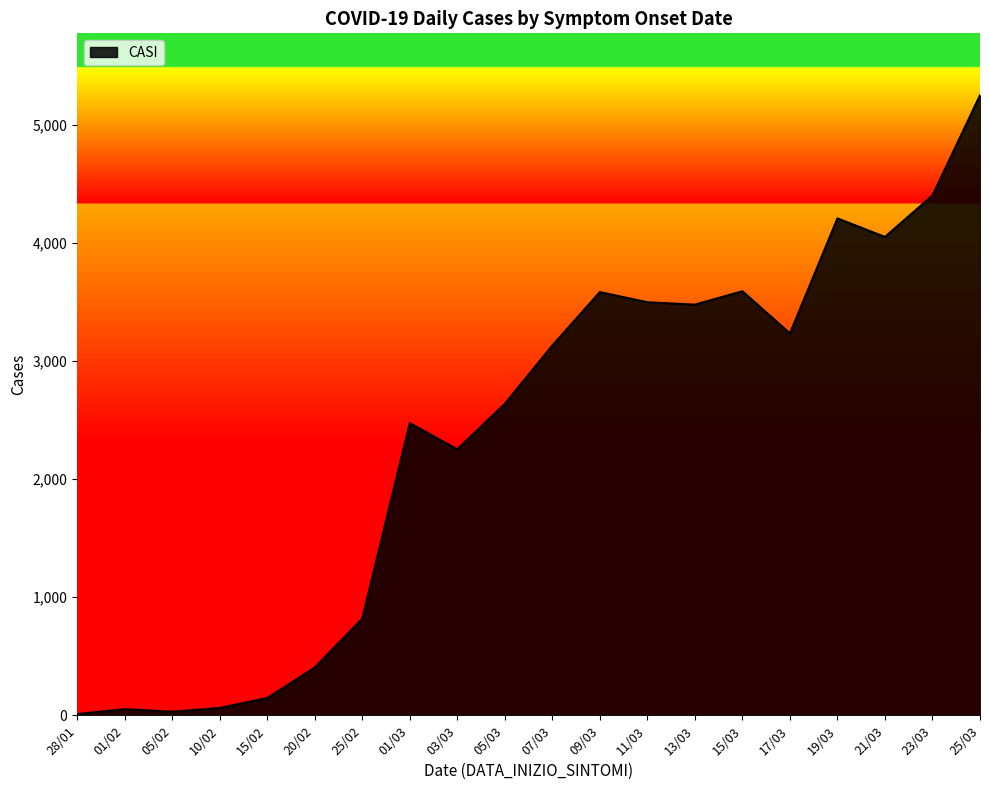

What is the maximum value shown in the chart?

5249